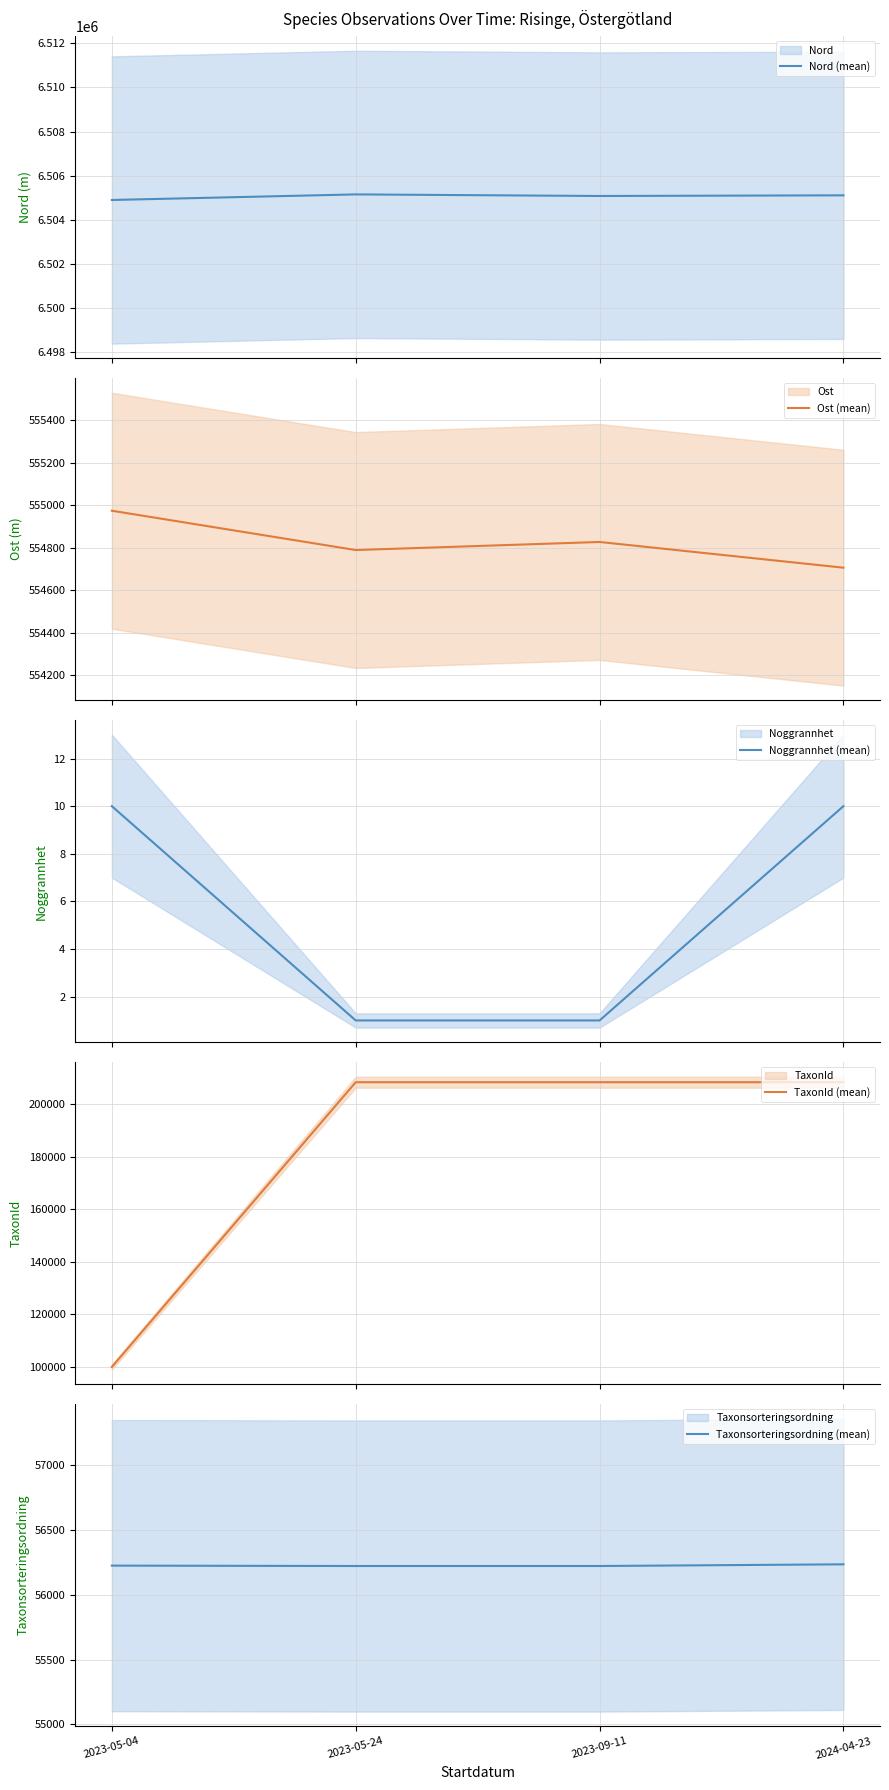

Rank the series by their maximum value, from lowest to highest.

Noggrannhet (mean), Taxonsorteringsordning (mean), TaxonId (mean), Ost (mean), Nord (mean)